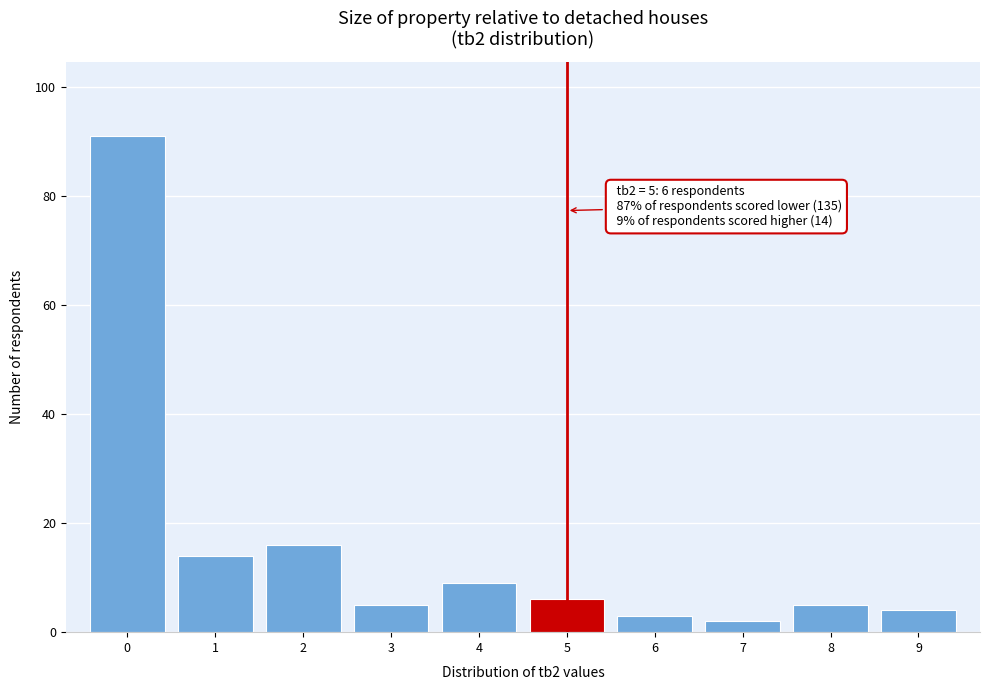

Over which range of the x-axis is the bar tallest?

-0.5 to 0.5